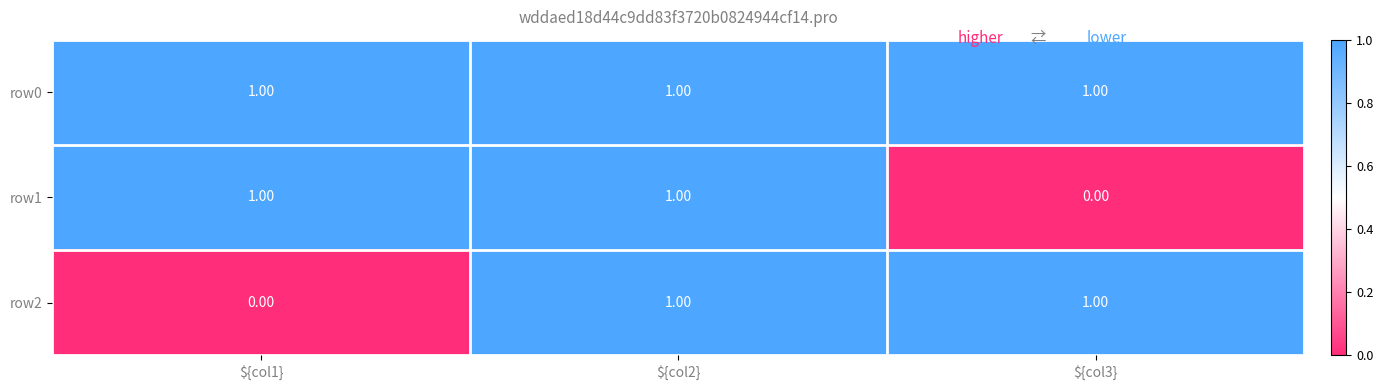

At which category is the sum across all series the highest?

${col2}